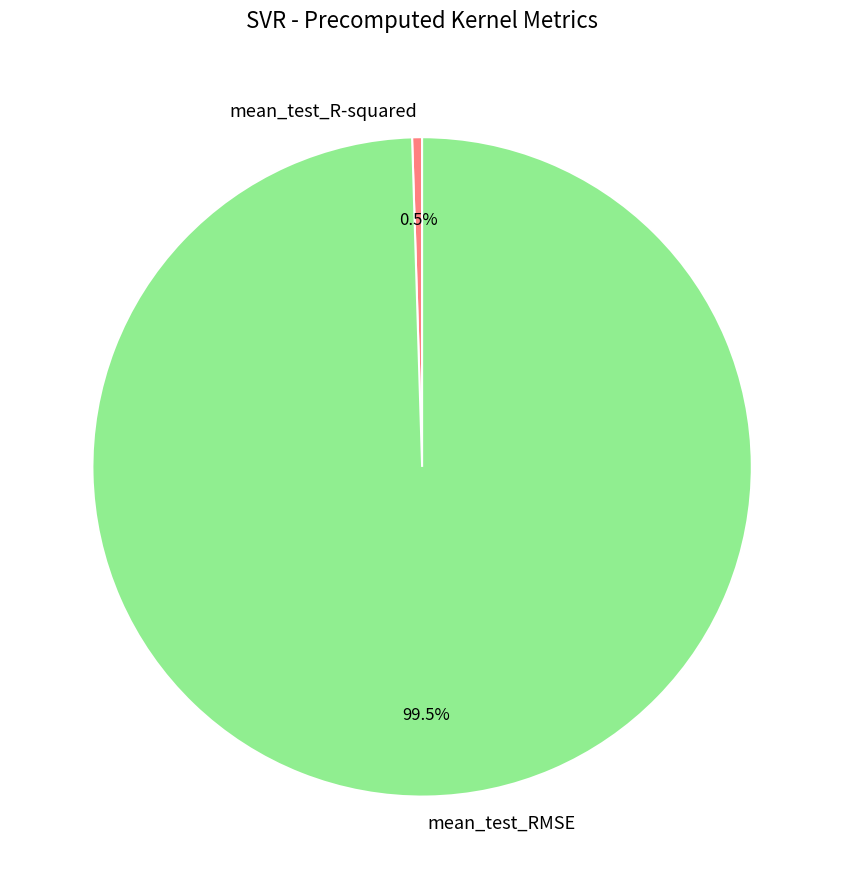

Is there a majority slice in this chart?

Yes